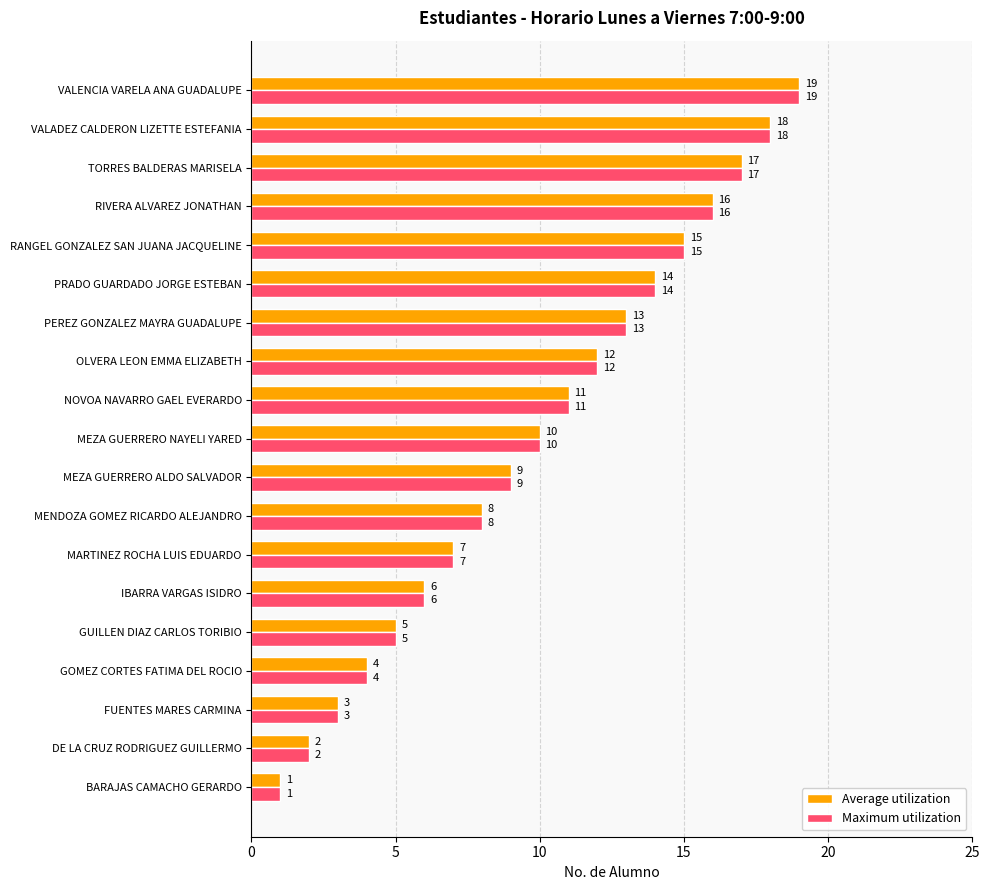

What is the total value across all series at OLVERA LEON EMMA ELIZABETH?

24